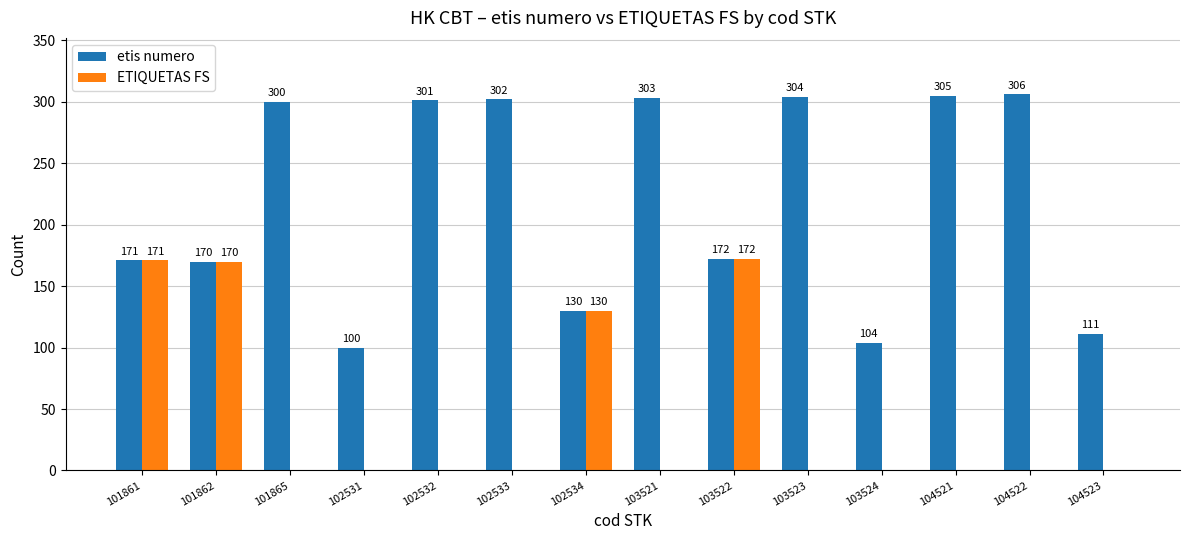

What are all the series names shown in the legend?

etis numero, ETIQUETAS FS